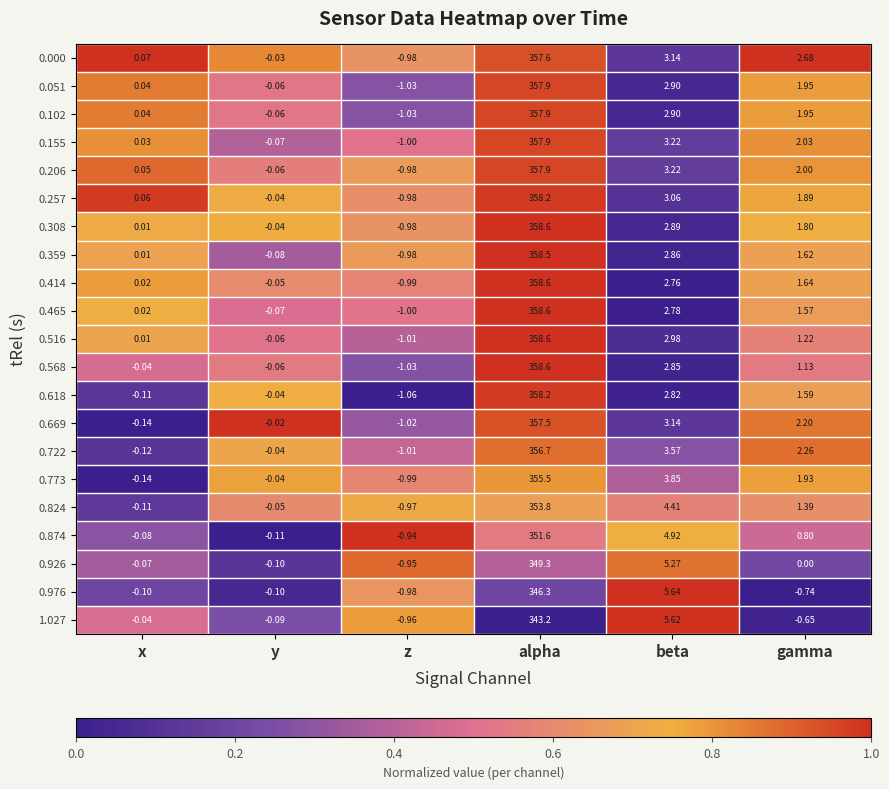

At which category is the sum across all series the highest?

alpha